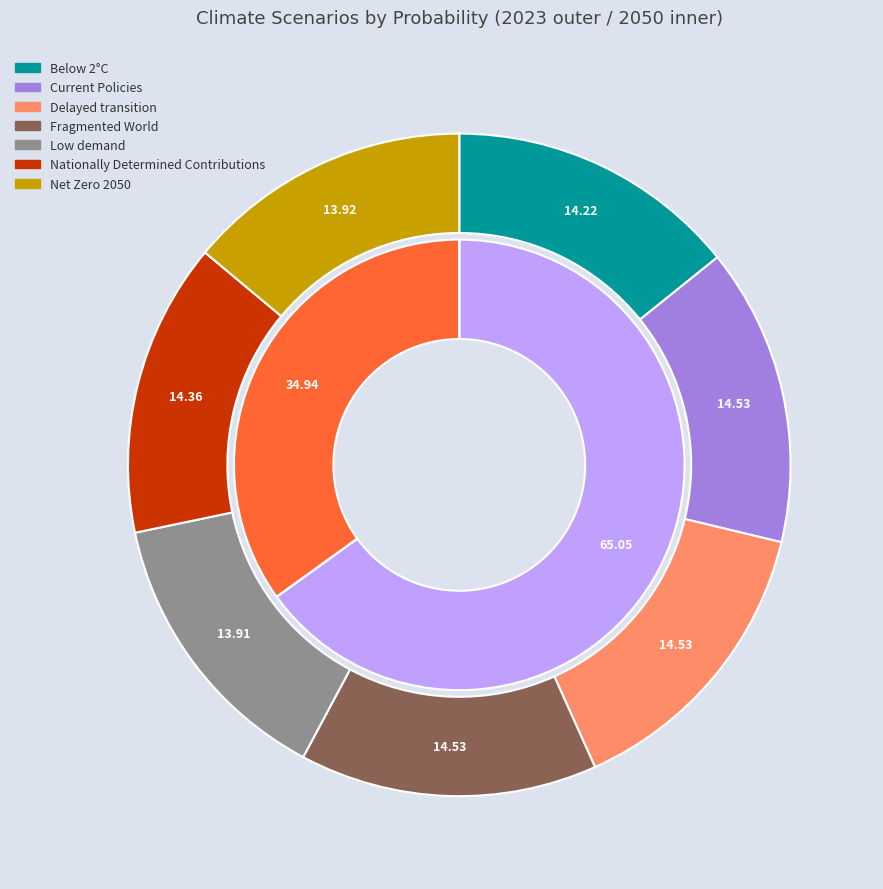

Between 4 and 5, which is larger?

5